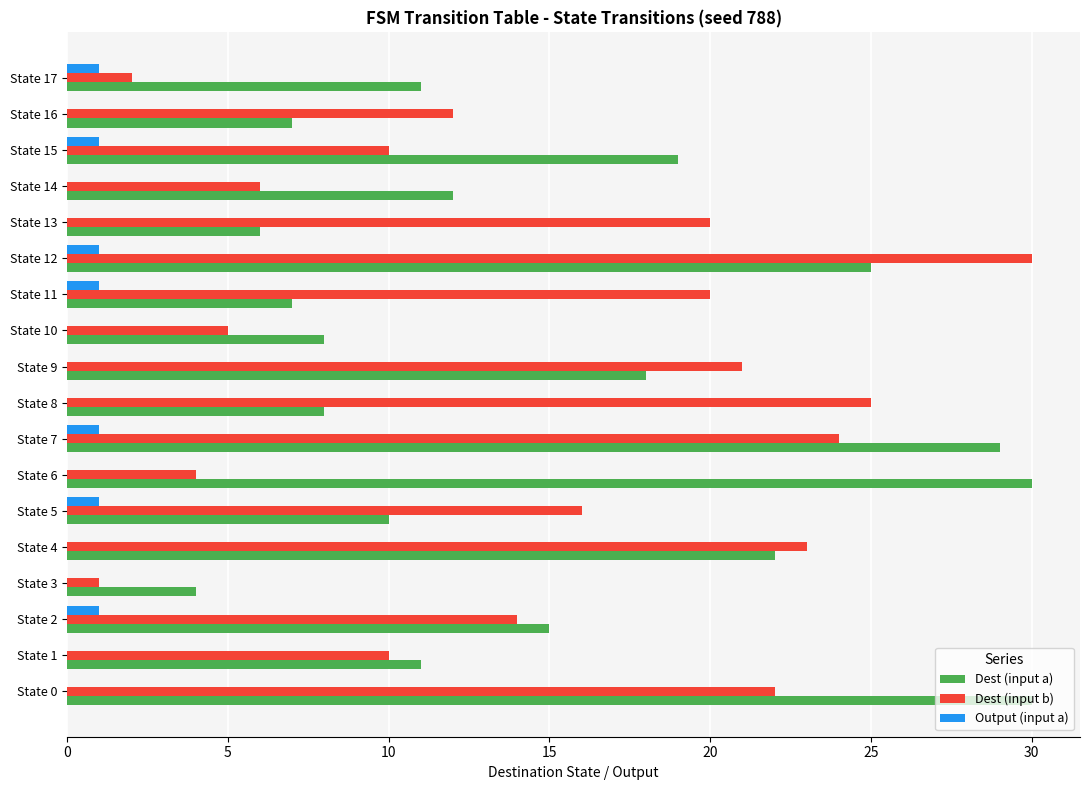

Is the value of Output (input a) at State 10 greater than the value of Dest (input b) at State 10?

No